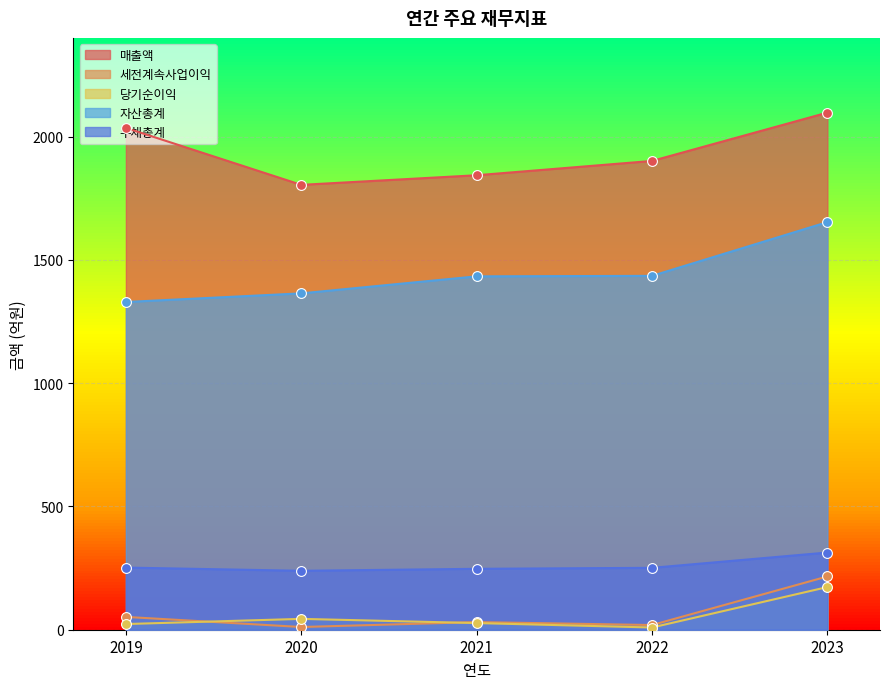

Which series contains the lowest Y value?

당기순이익